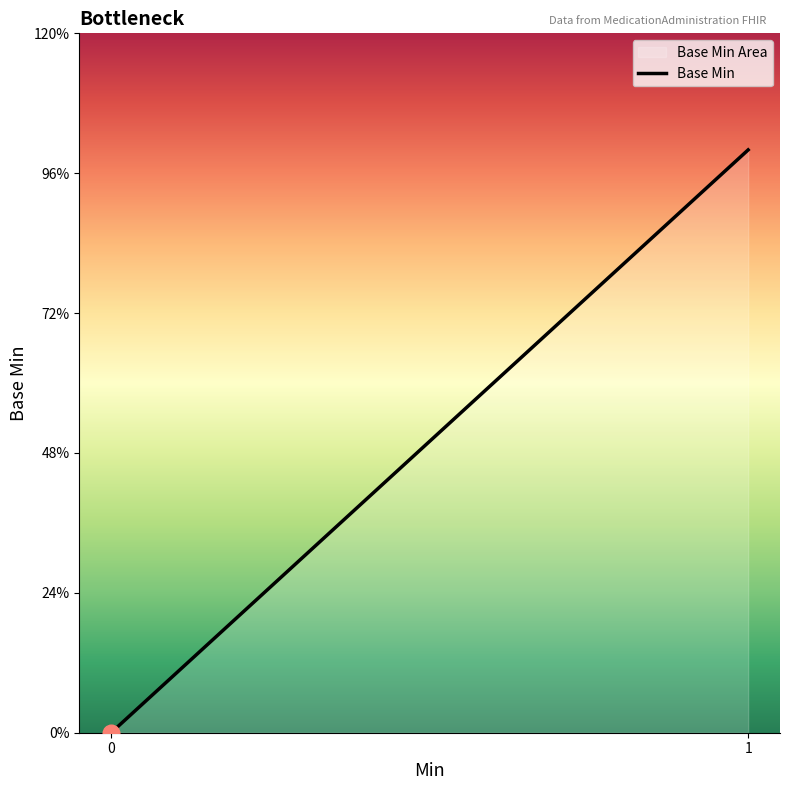

How many lines are shown in the chart?

1